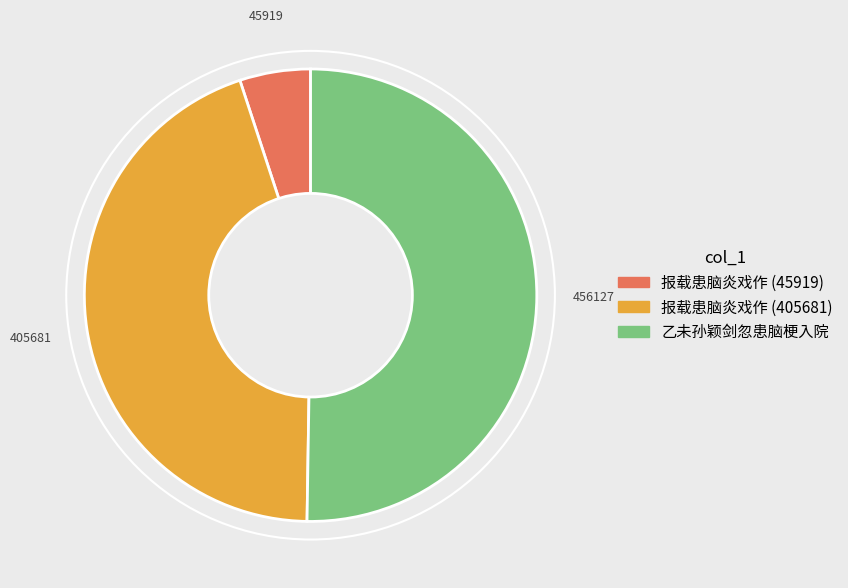

Which category has the smallest portion of the pie?

报载患脑炎戏作 (45919)